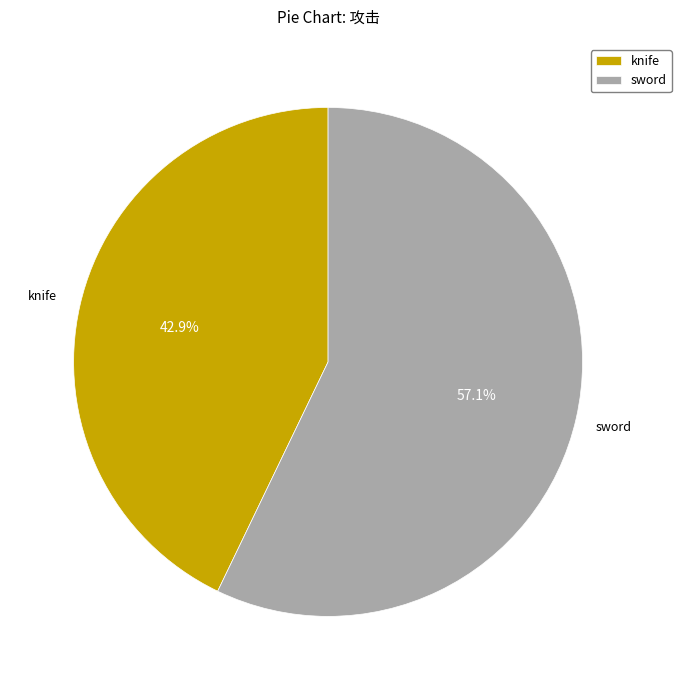

Which category has the biggest portion of the pie?

sword